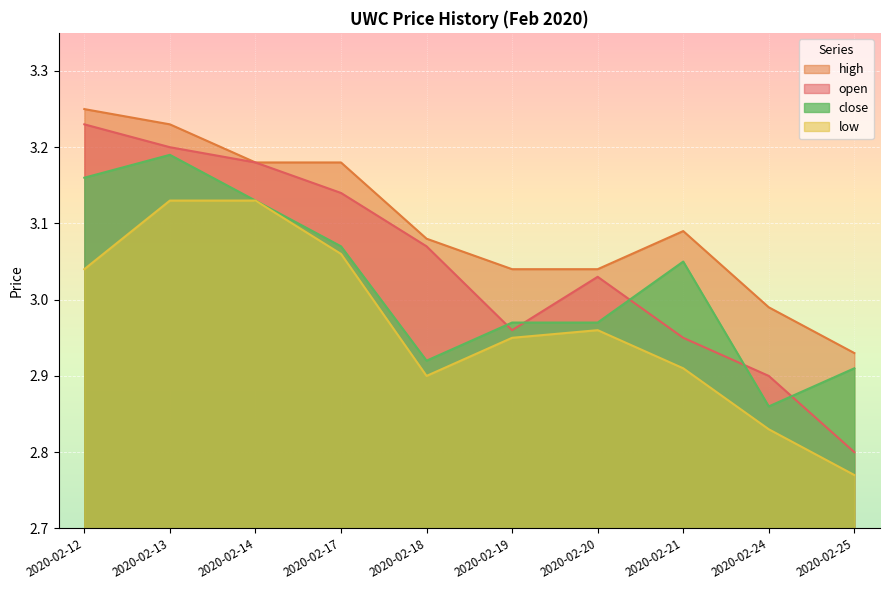

Where is open nearest to the value 3?

2020-02-20